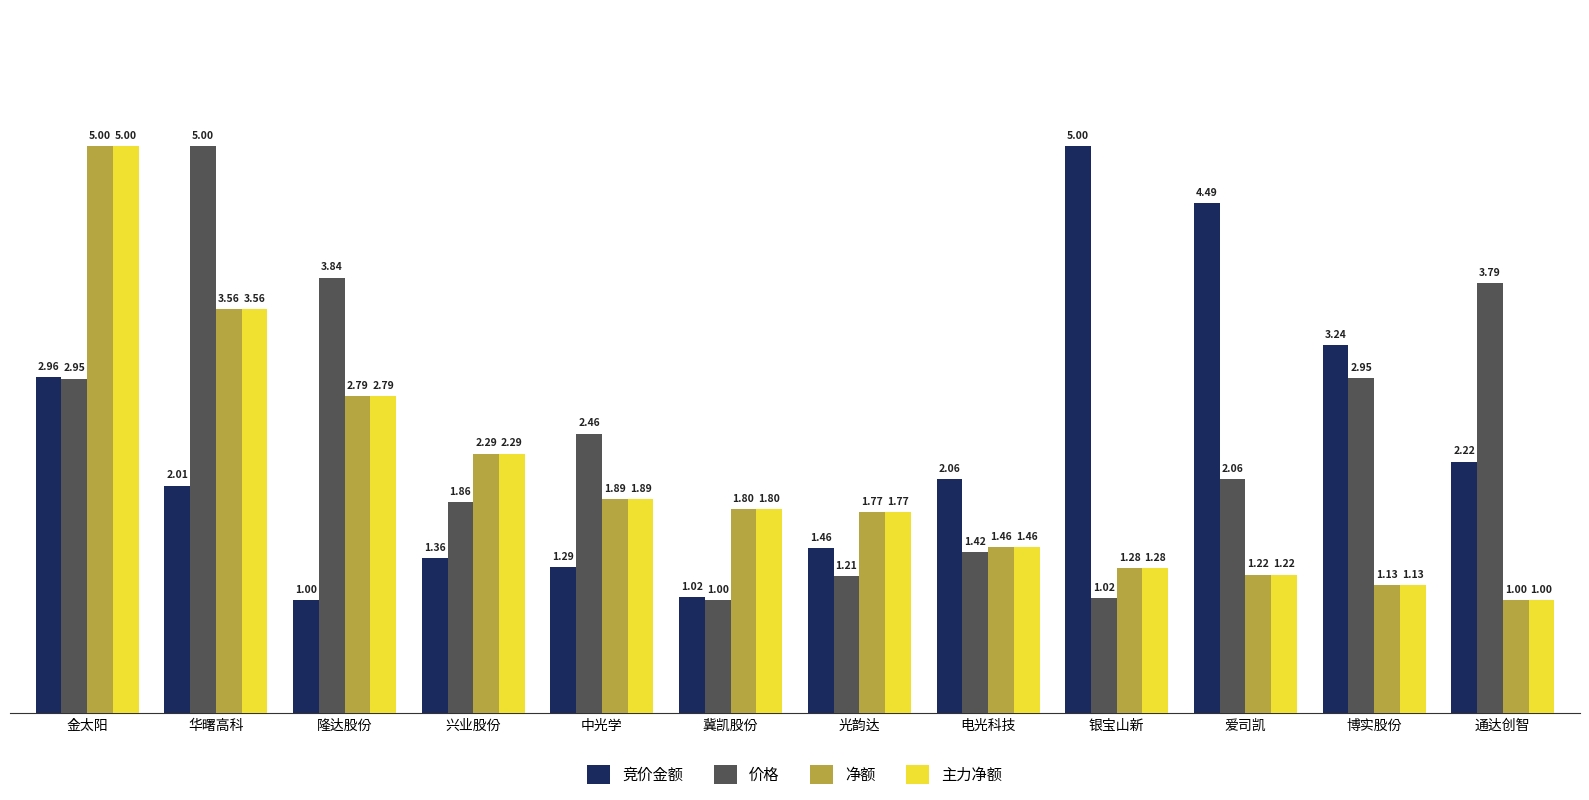

What is the difference between the highest and lowest values at 隆达股份?

2.8